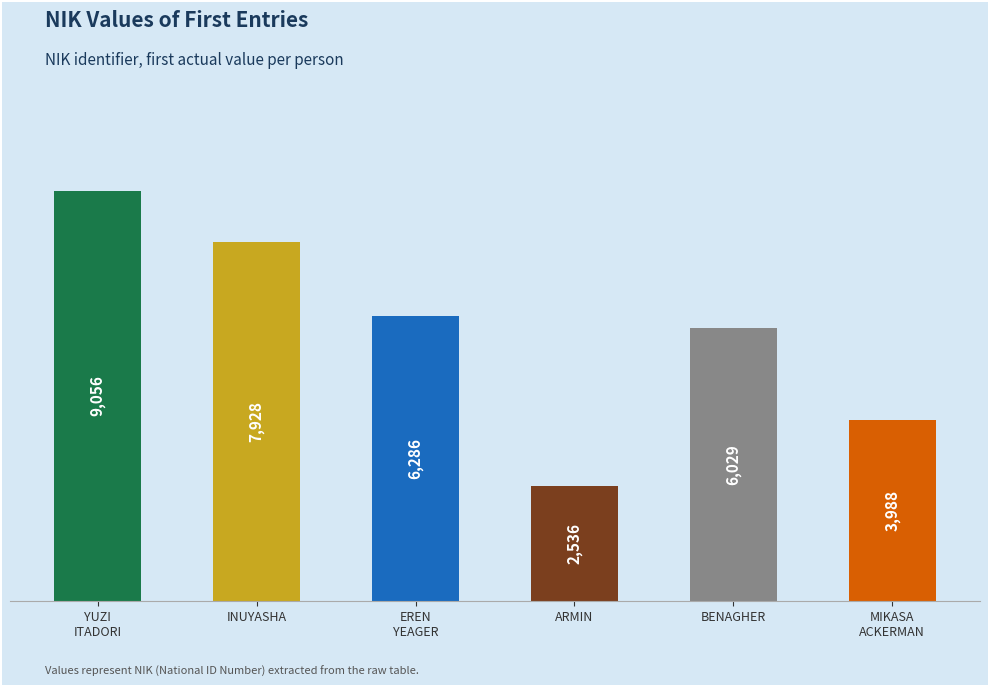

How many bars are there in total?

6